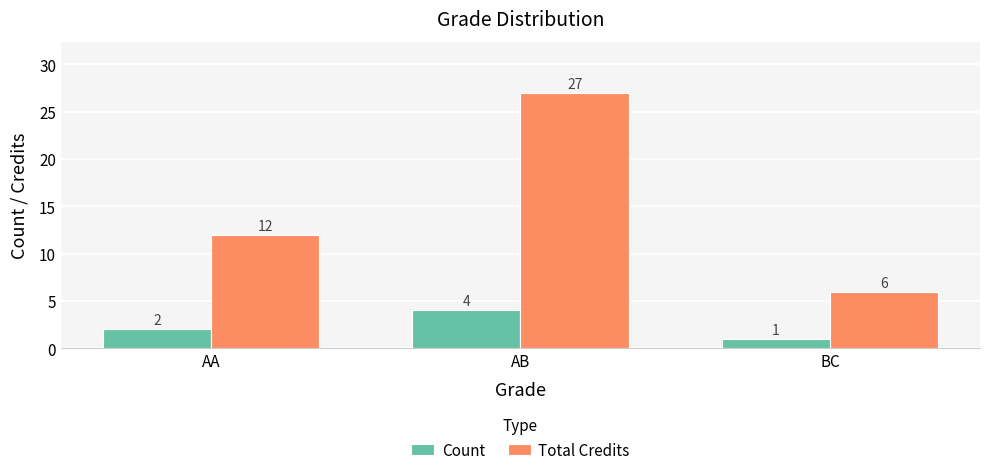

Is it true that Count equals 1 at BC?

True